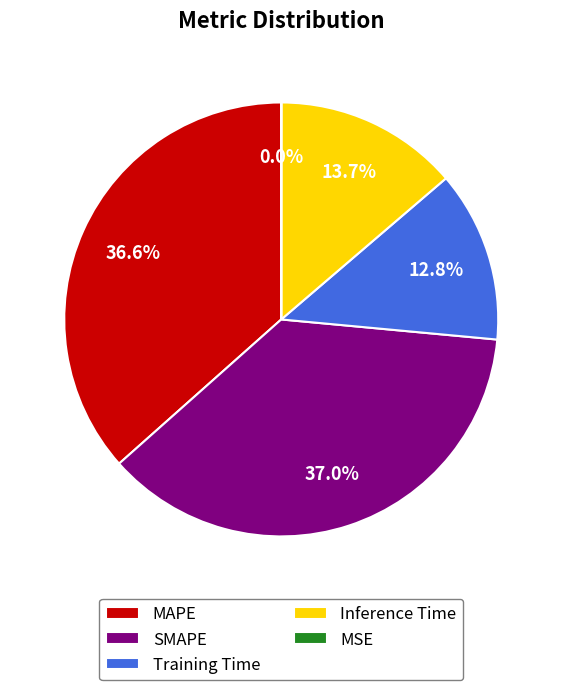

Is there a majority slice in this chart?

No